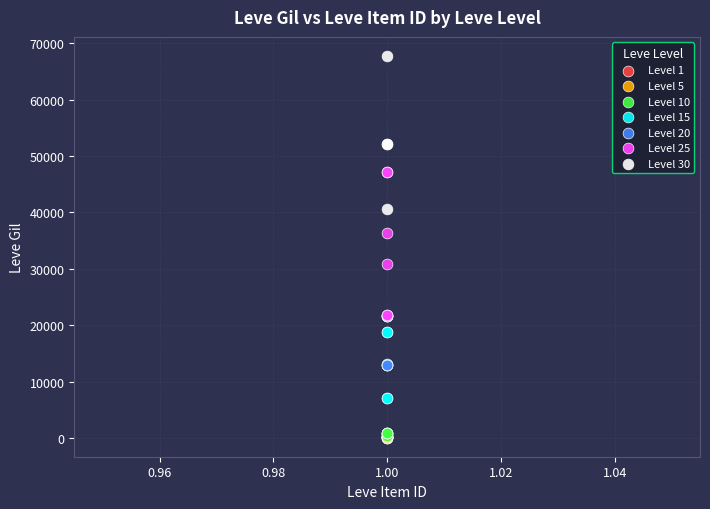

Which series reaches the maximum Y coordinate?

Level 30